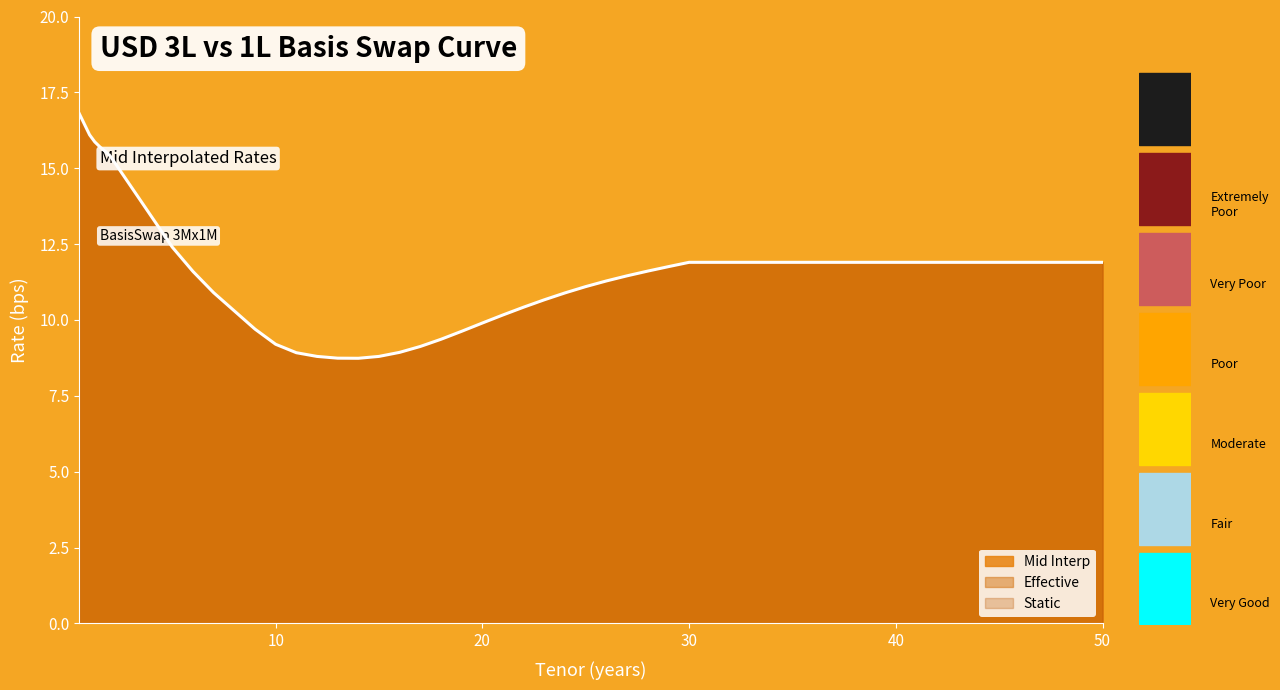

What is the greatest value displayed?

16.8